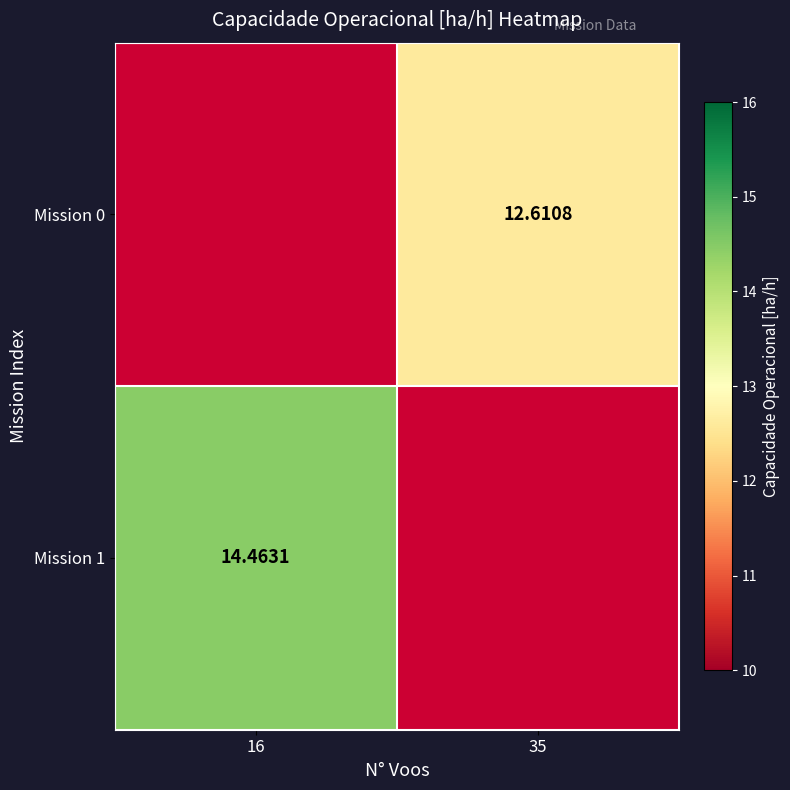

Count the number of data series in this chart.

2